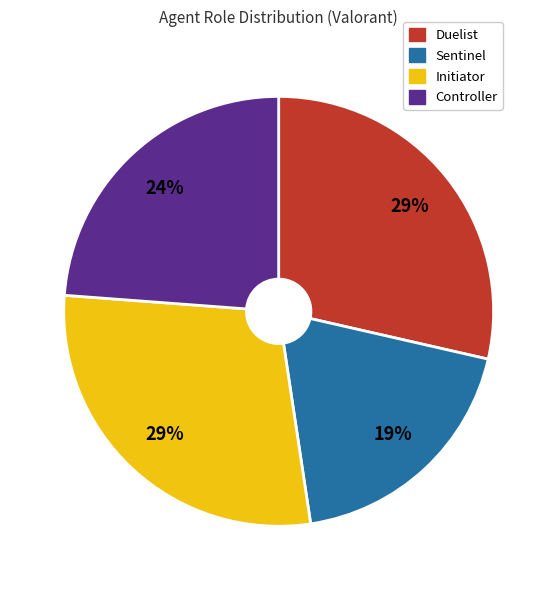

The Initiator slice represents 36% of the pie. True or false?

False